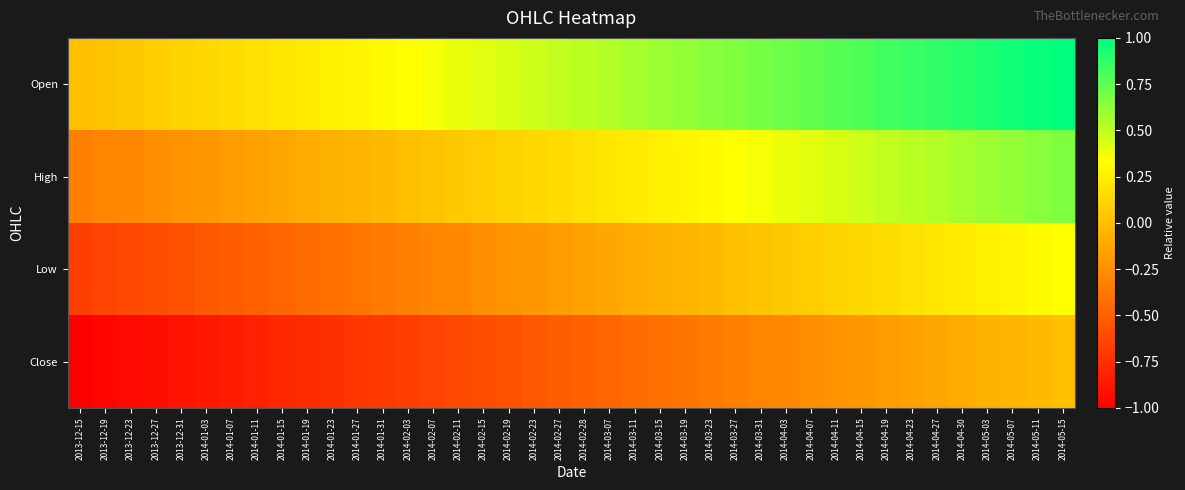

What is the difference between the highest and lowest values at 2014-03-31?

1.0